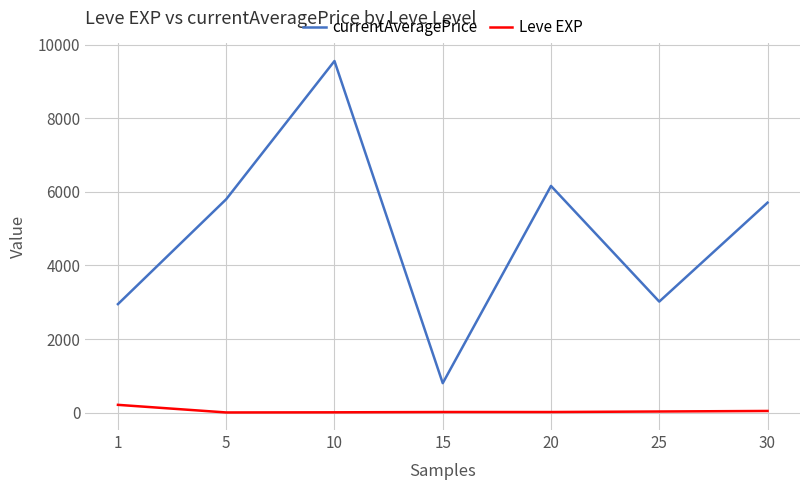

What is the minimum value shown in the chart?

3.7